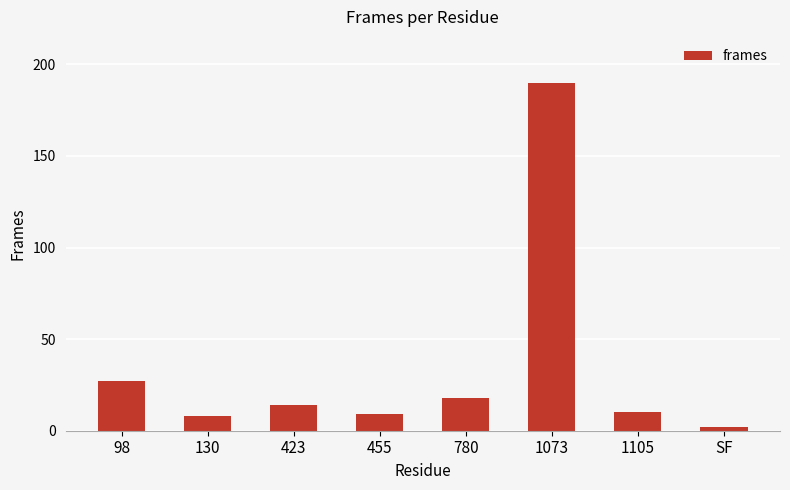

Approximately how many times larger is the value at SF compared to 98?

0.1